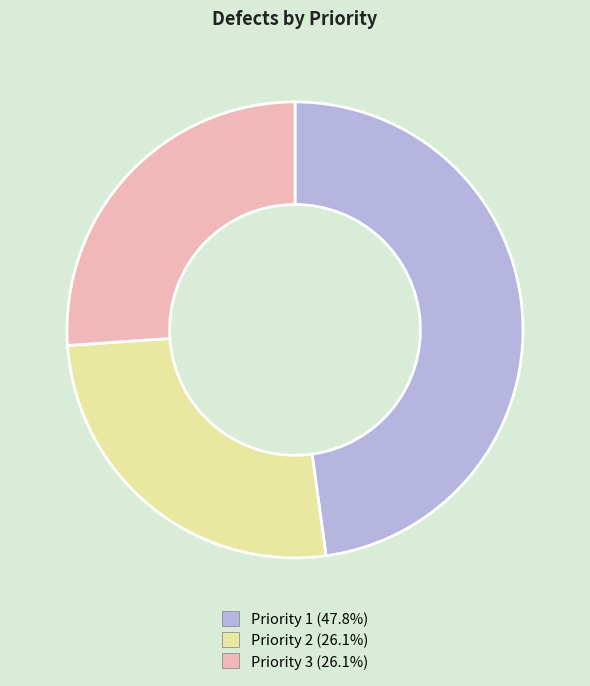

Does any single category account for the majority?

No